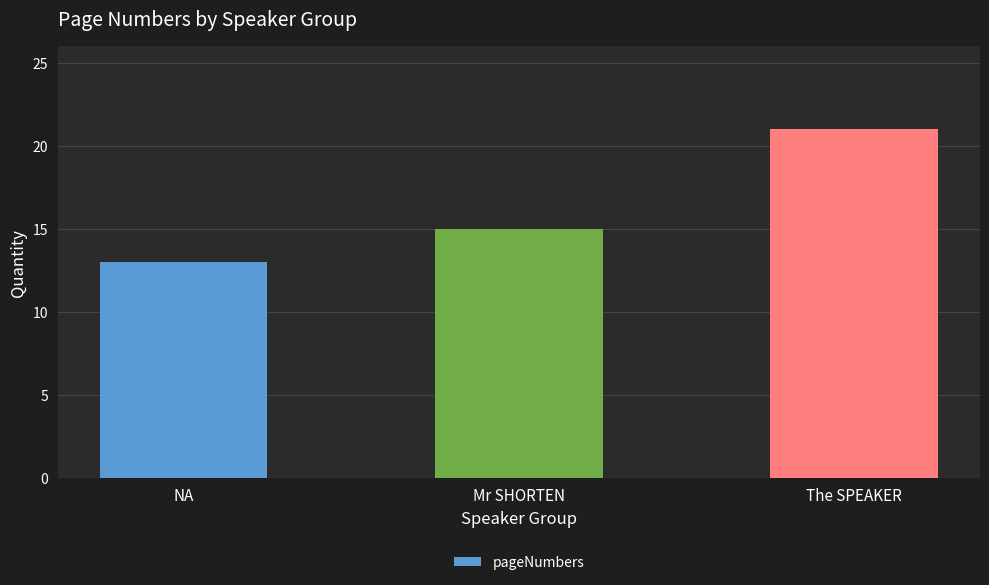

At which label is the value closest to 17?

Mr SHORTEN